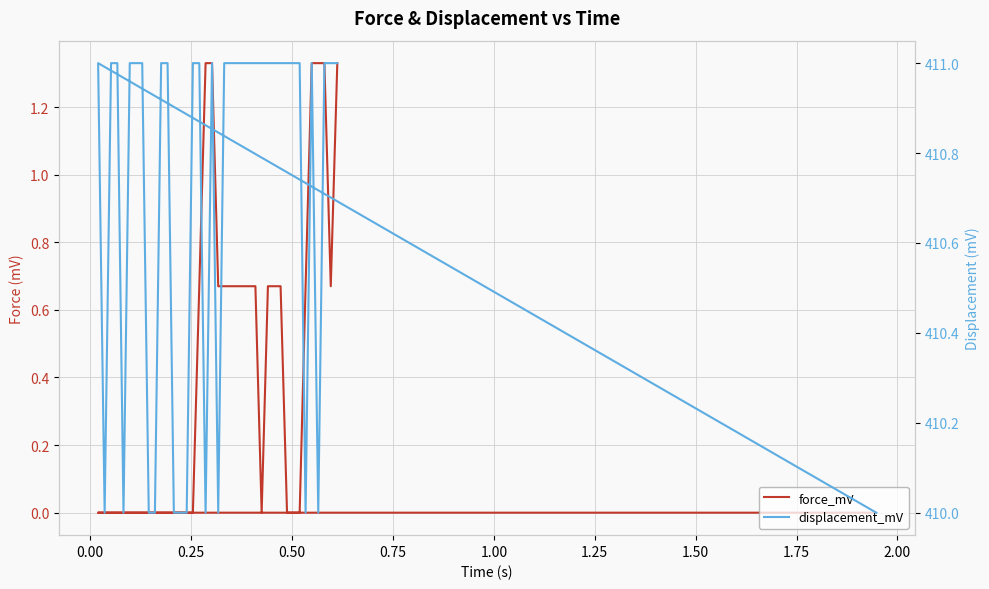

List the series in order of their peak value, highest first.

displacement_mV, force_mV